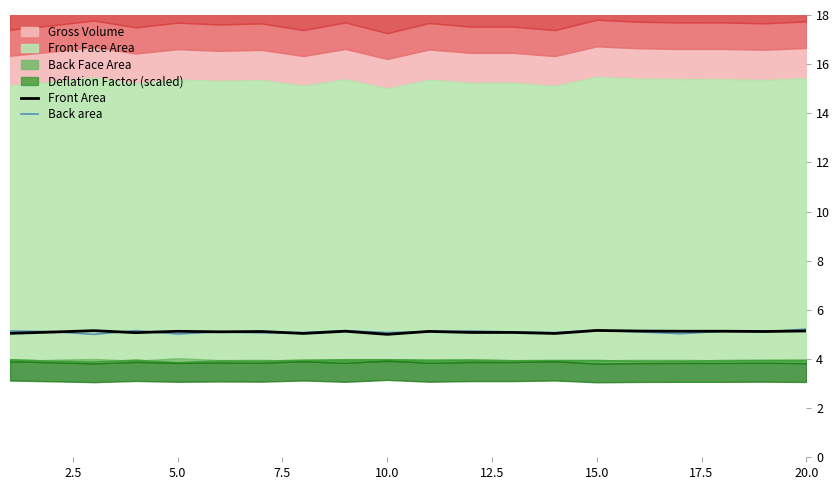

What is the value of the Front Area point at the 15th from the left?

5.2